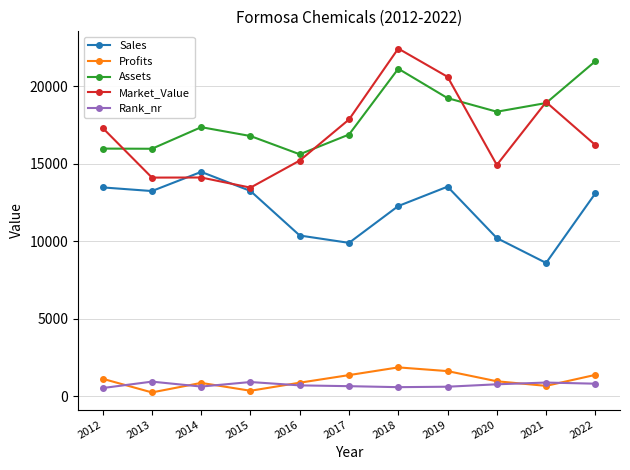

At which category does Rank_nr reach its first local valley?

2014